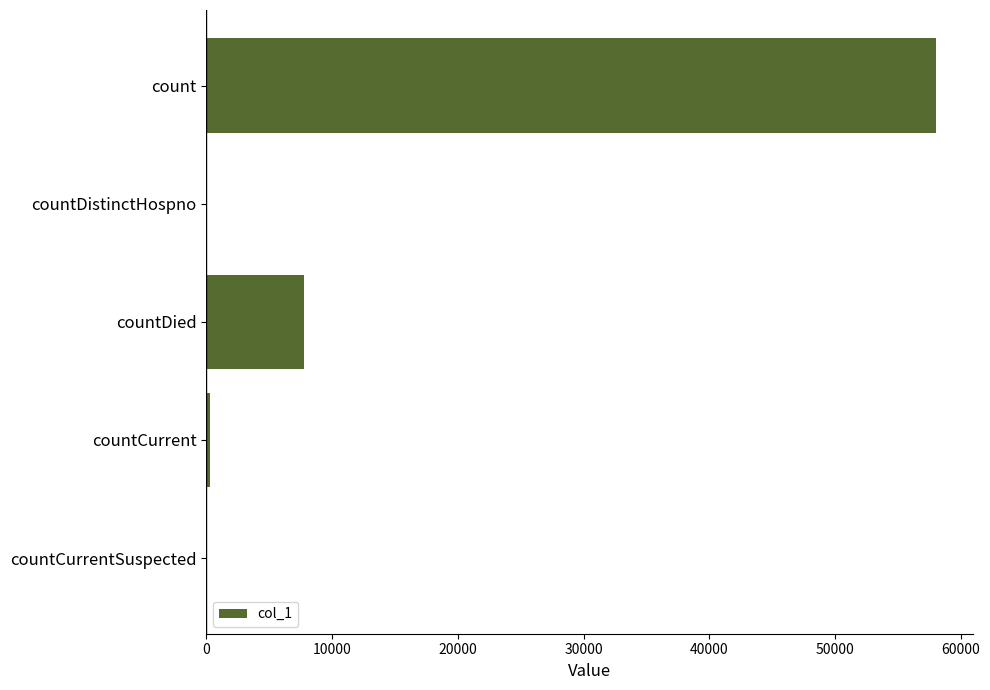

The chart shows a value of -24967 at countCurrentSuspected. True or false?

False